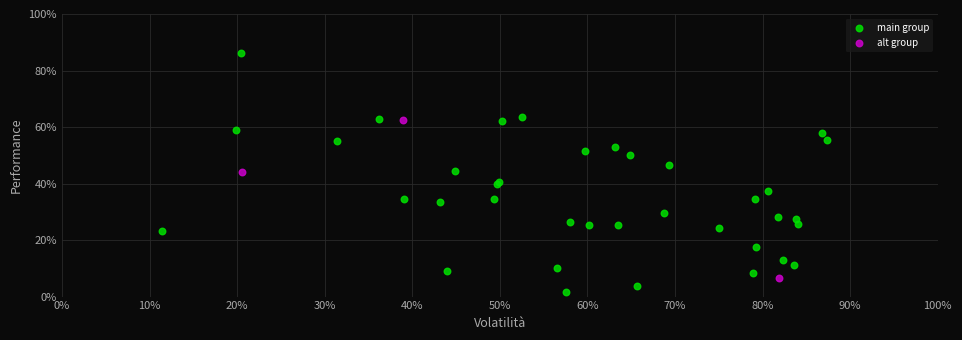

Which series has the largest Y range (max minus min)?

main group